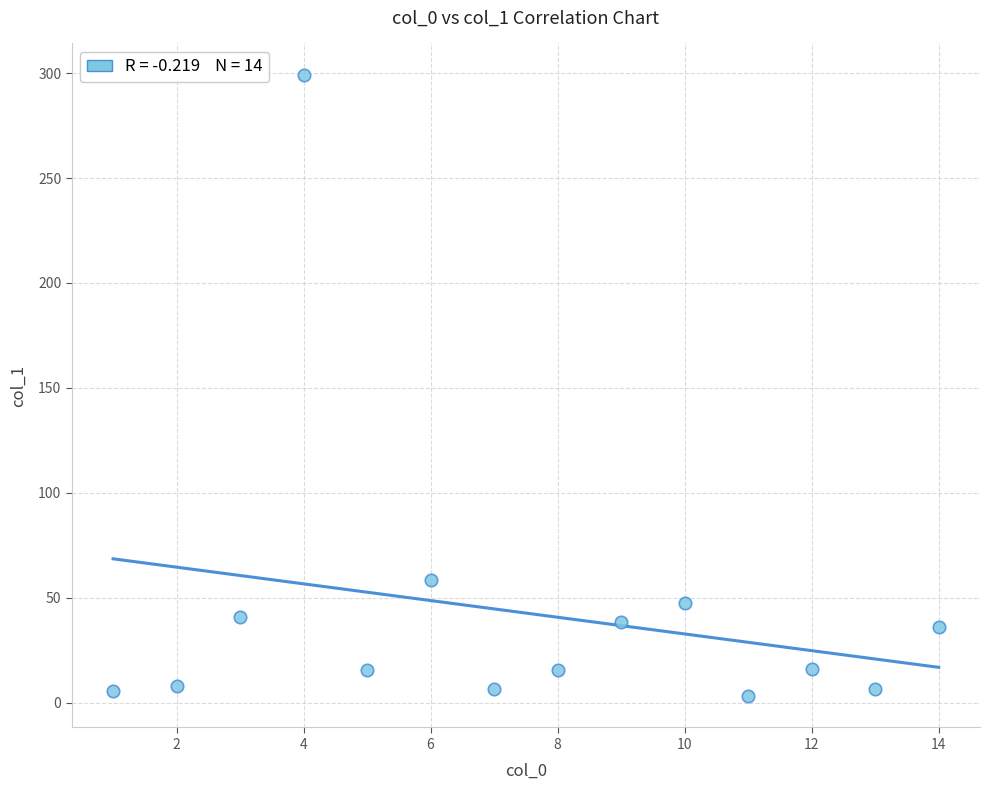

What Y value in the scatter plot is closest to 151?

58.6